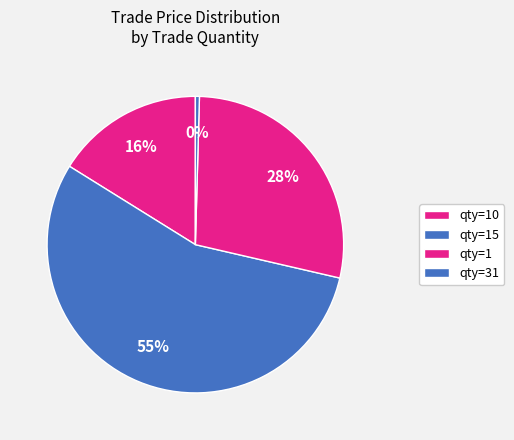

What is the smallest slice in the pie chart?

qty=31